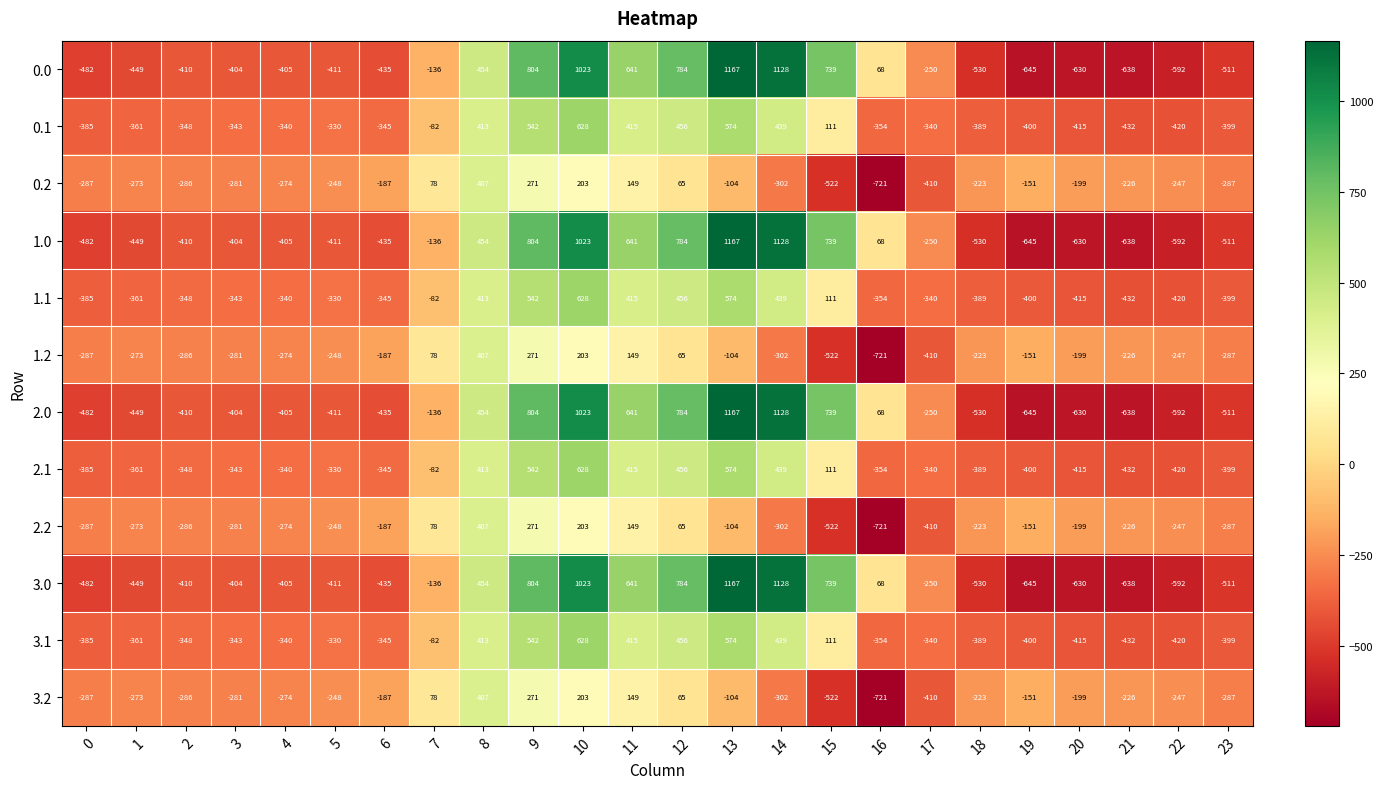

Is it true that 0.0 equals 454 at 8?

True